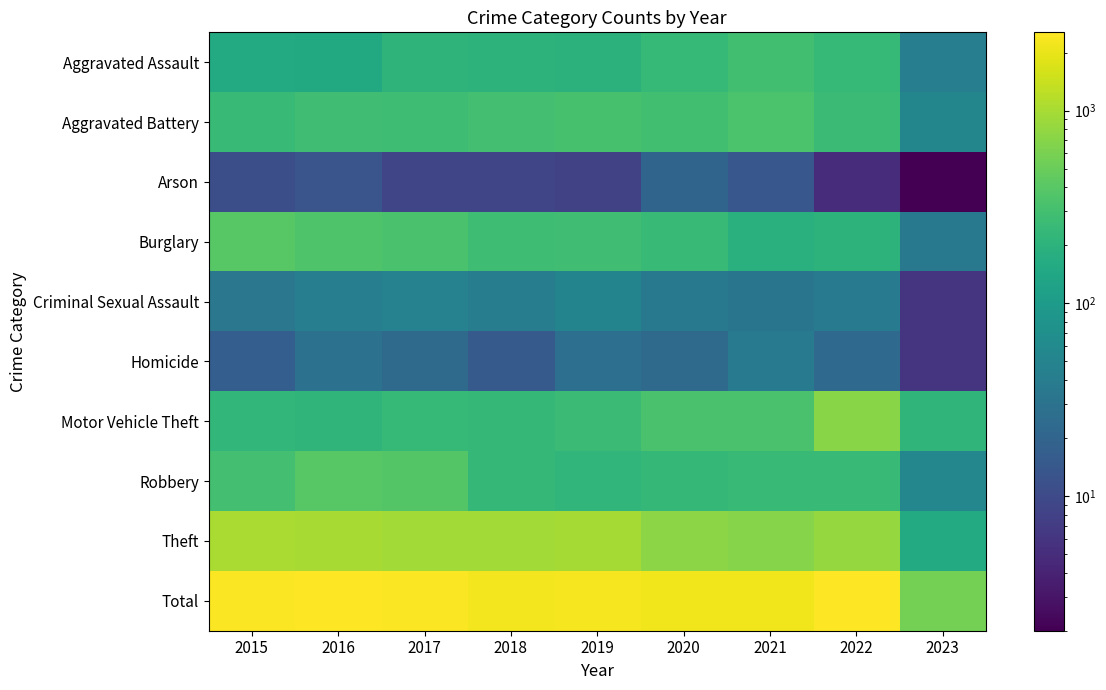

At which category is the sum across all series the highest?

2022